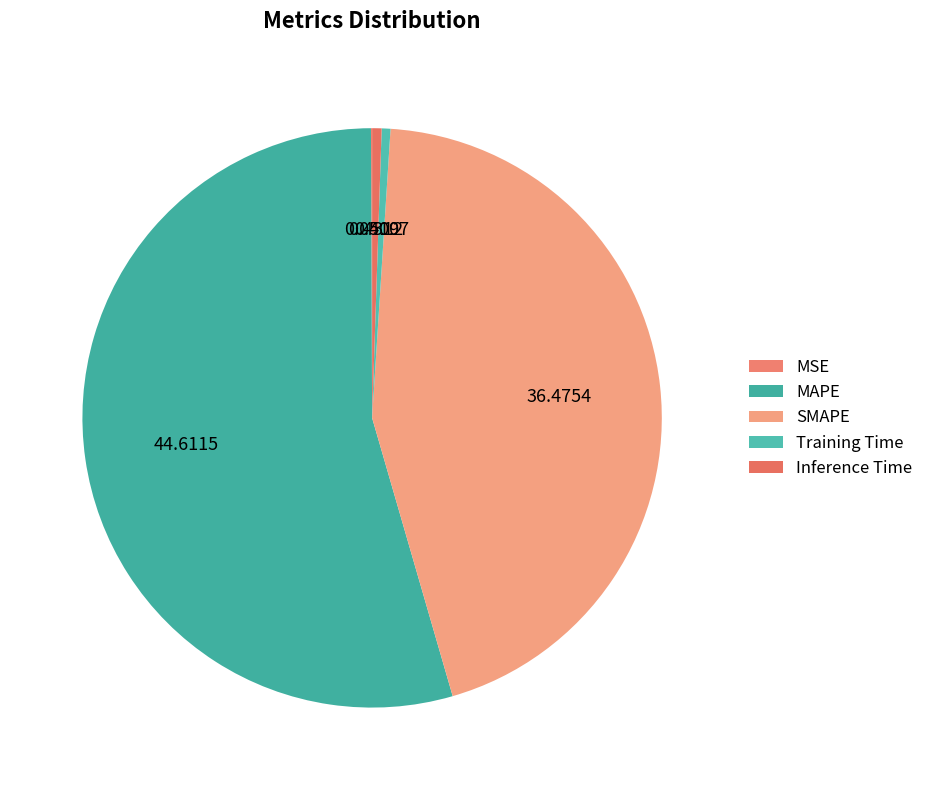

To the nearest percent, what portion does SMAPE represent?

44%